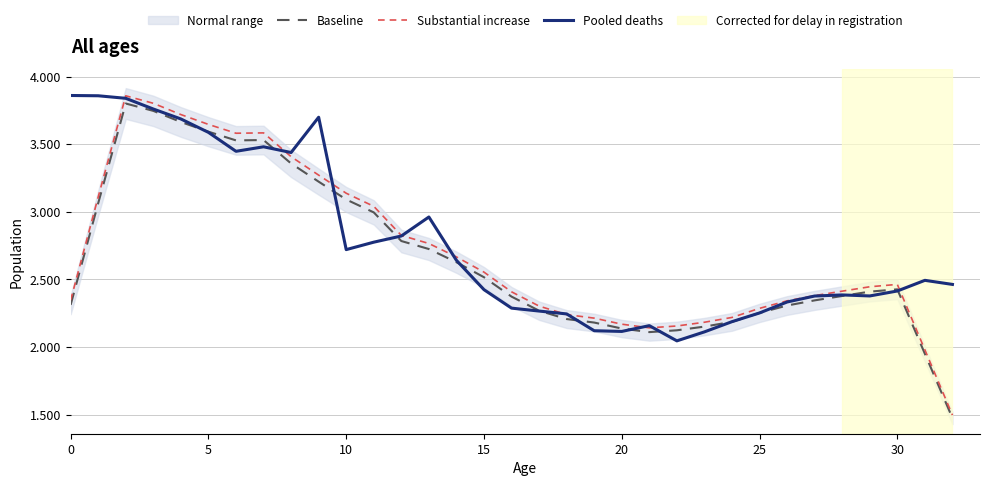

At how many categories does at least one series exceed 1916193?

33